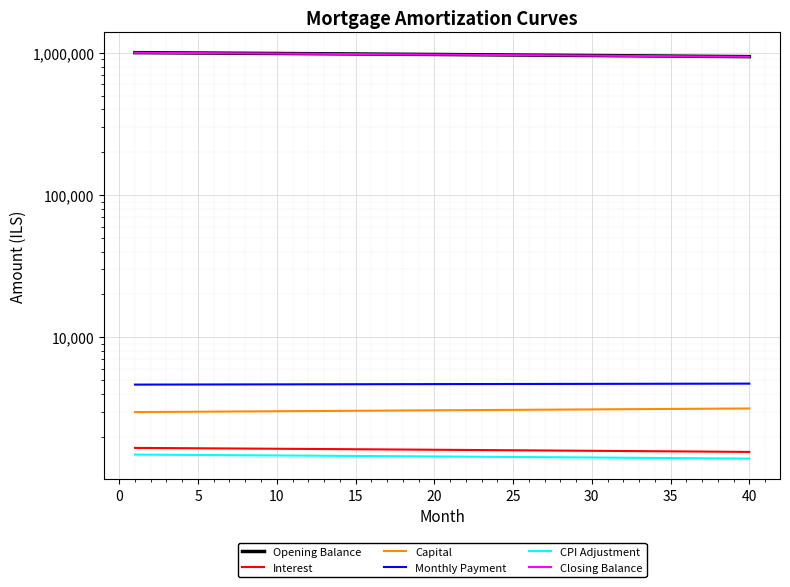

Count the number of categories in the chart.

40